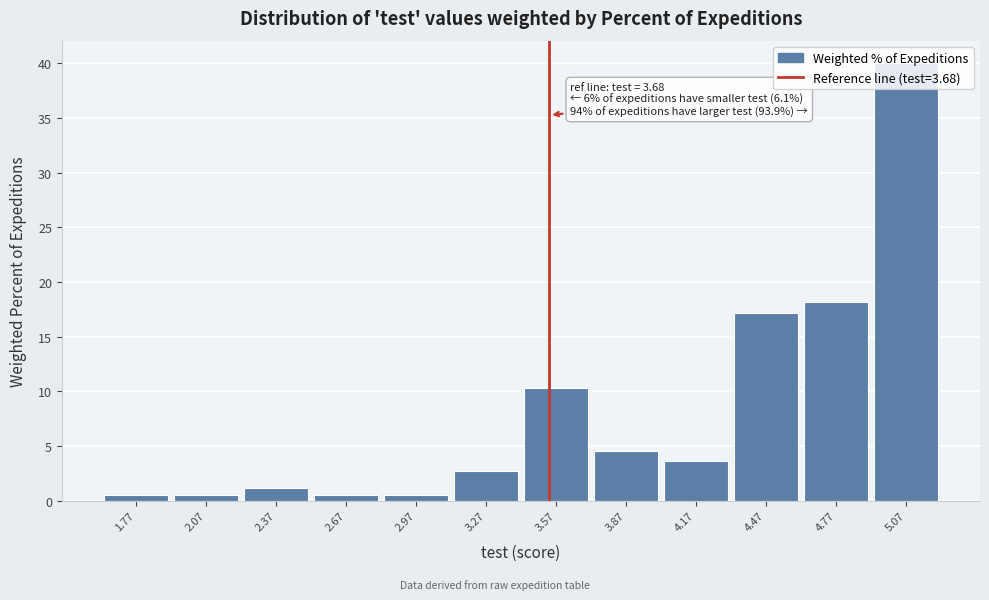

The value at 5.07 is 40.1. True or false?

True